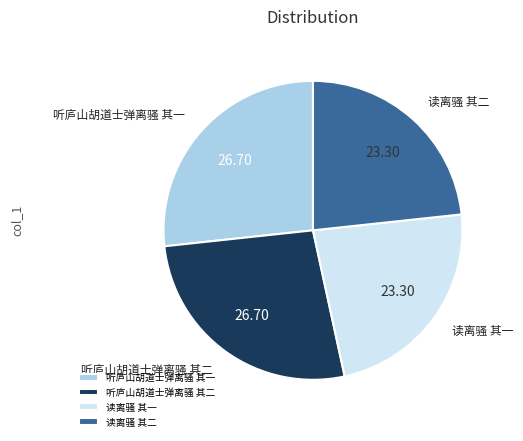

Count the number of slices in the pie.

4